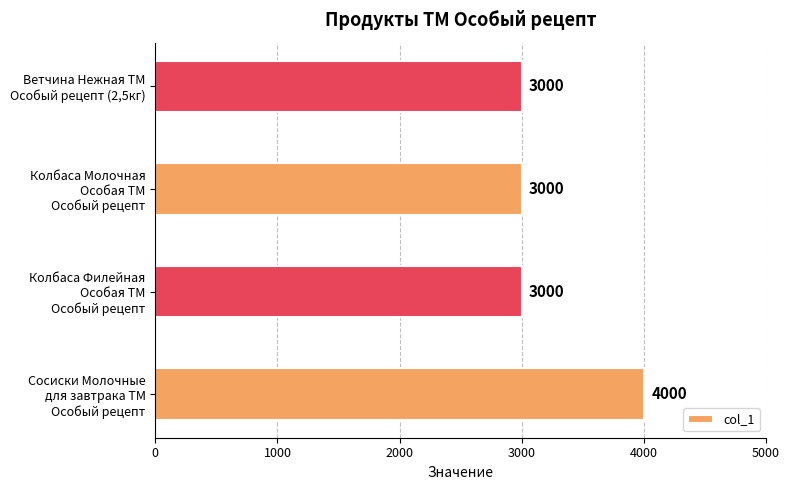

What is the difference between the maximum and minimum values?

1000